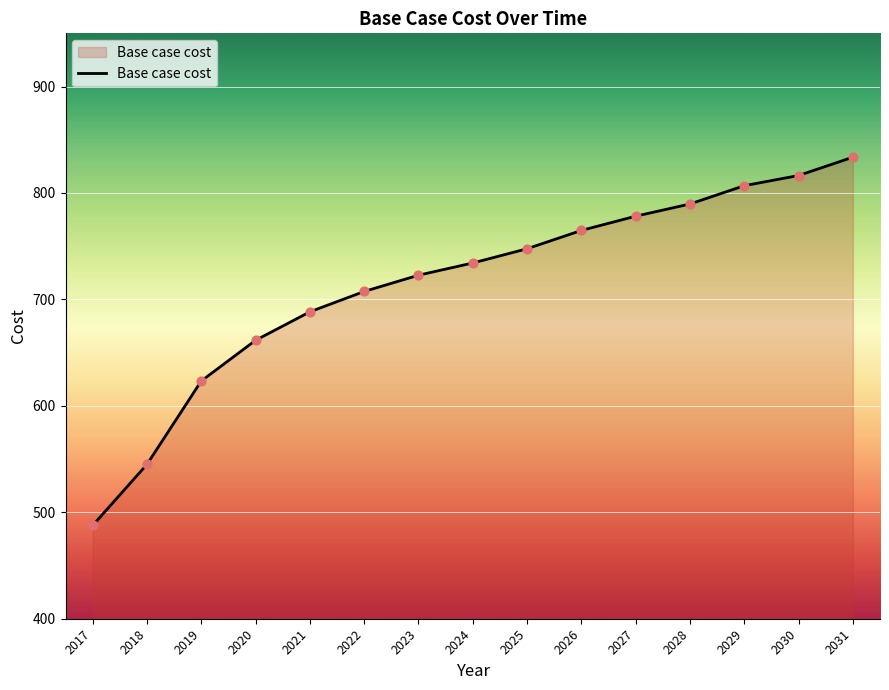

What is the change in value from 2017 to 2020?

+173.9